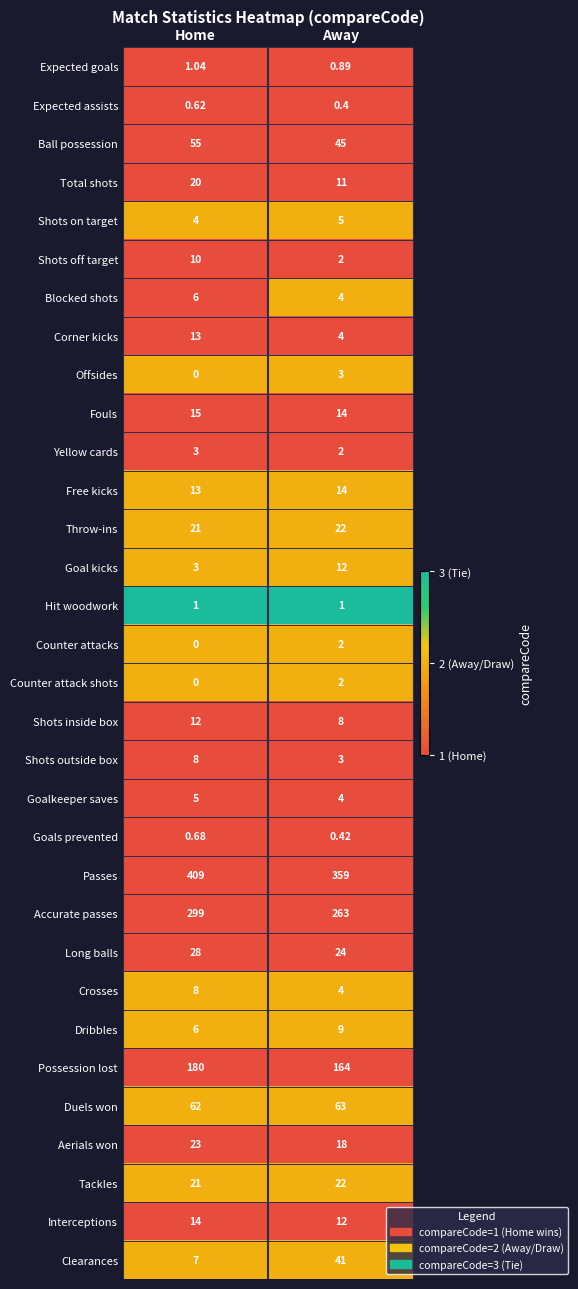

Rank the categories by Accurate passes value from highest to lowest.

Home, Away